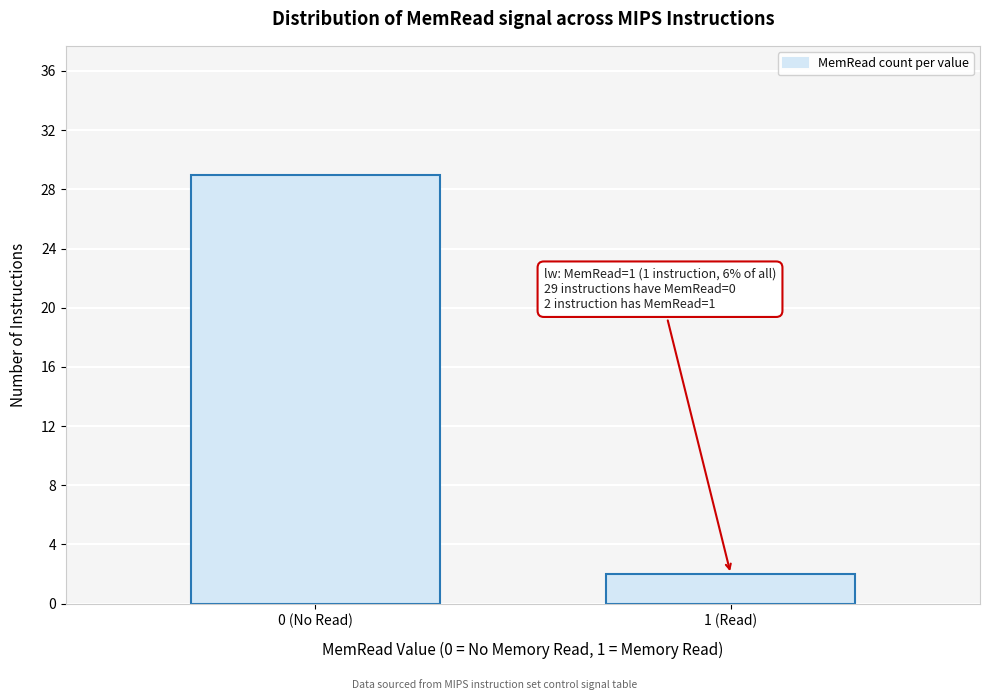

Reading right to left, list all the values displayed in this chart.

1 (Read)=2	0 (No Read)=29